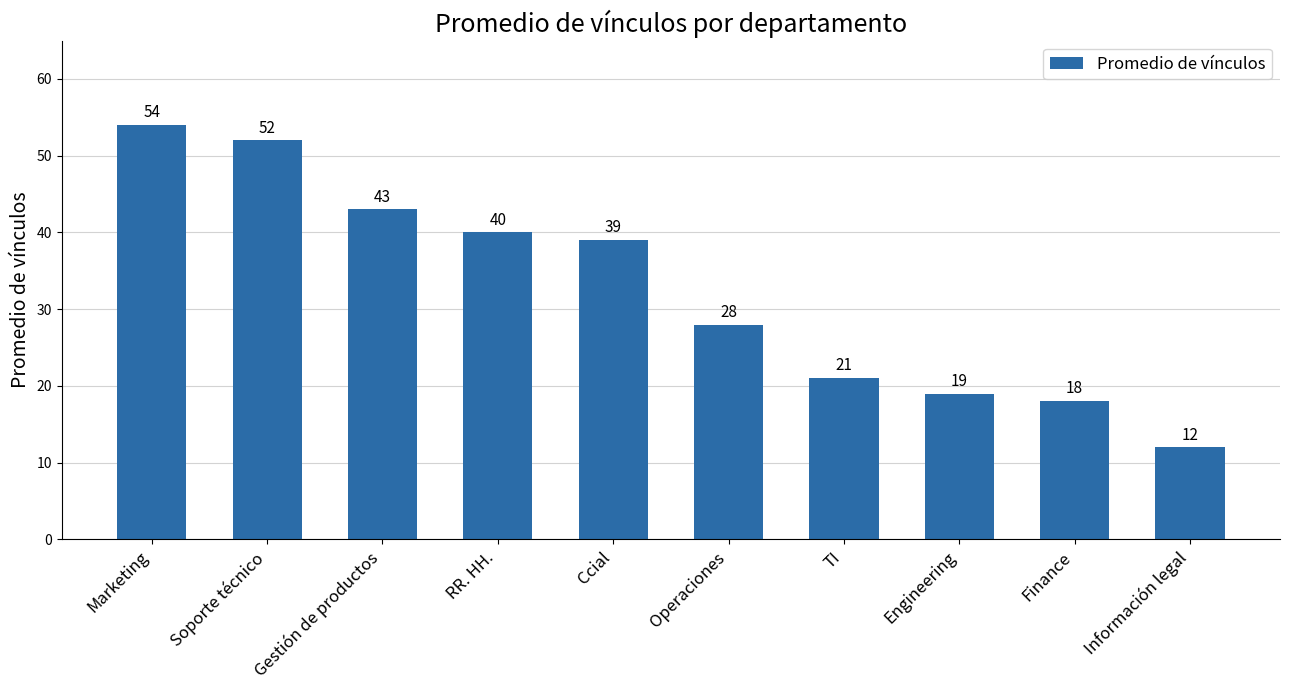

List the labels in order of value, largest first.

Marketing, Soporte técnico, Gestión de productos, RR. HH., Ccial, Operaciones, TI, Engineering, Finance, Información legal